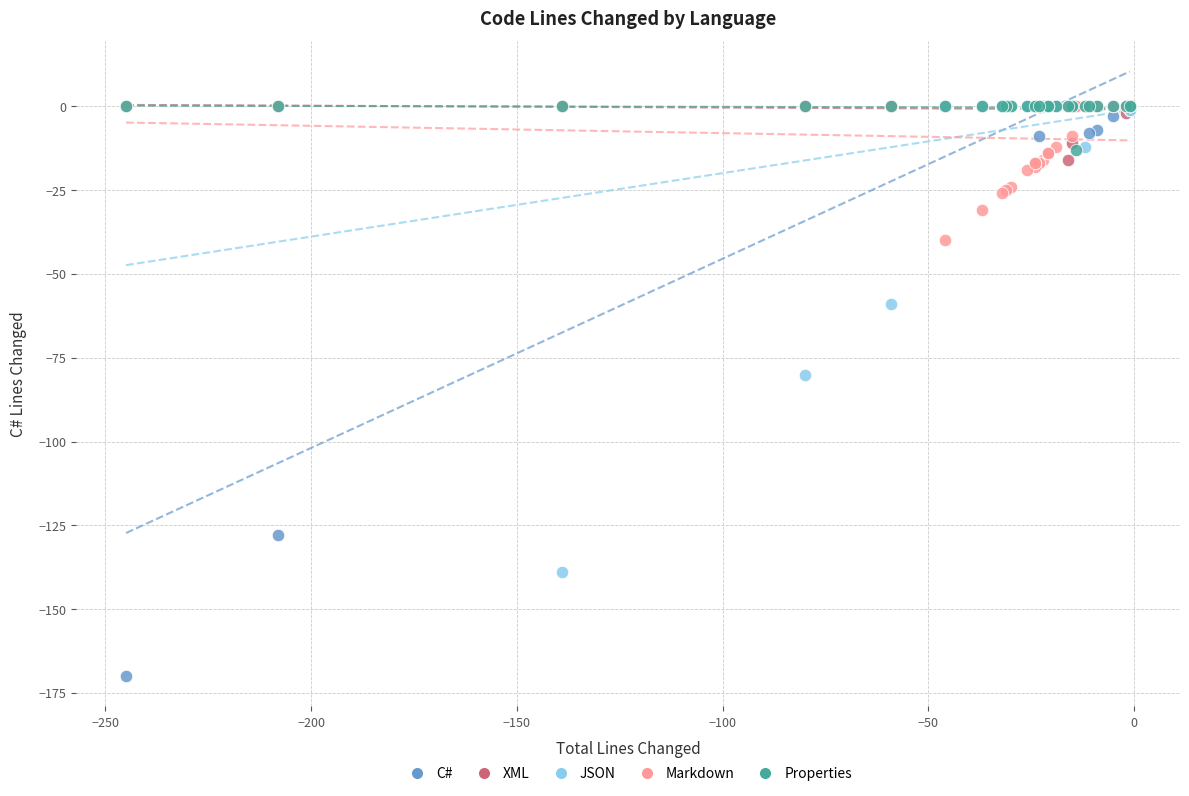

Across all series, what Y value is closest to -85?

-80